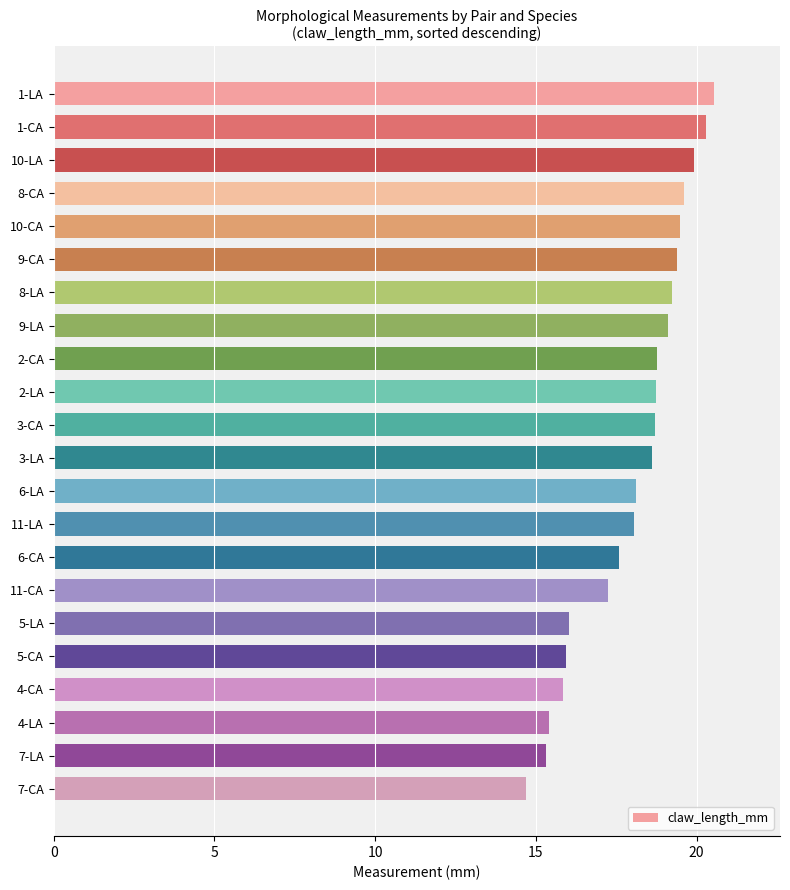

Approximately how many times larger is the value at 9-LA compared to 4-LA?

1.2